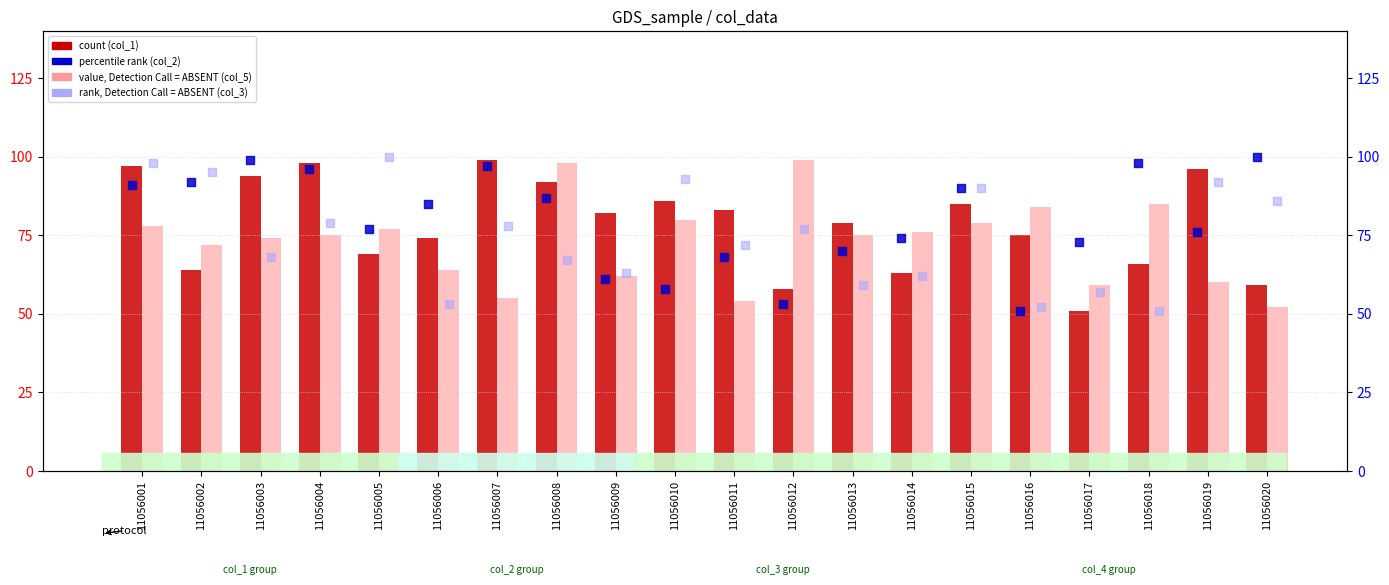

Which series has the largest Y range (max minus min)?

percentile rank within the sample (col_2)